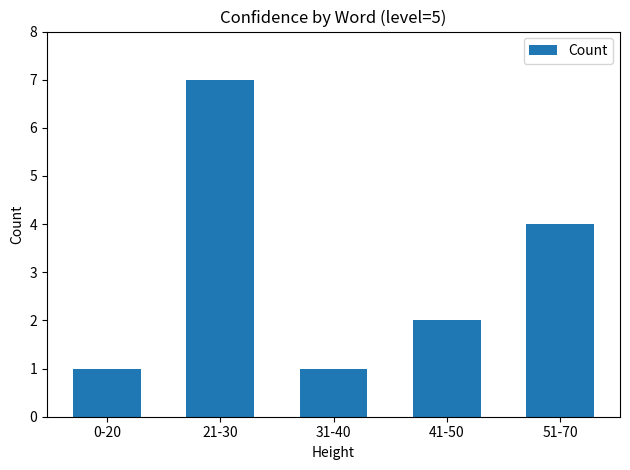

At which category does the chart reach its peak across all series?

21-30